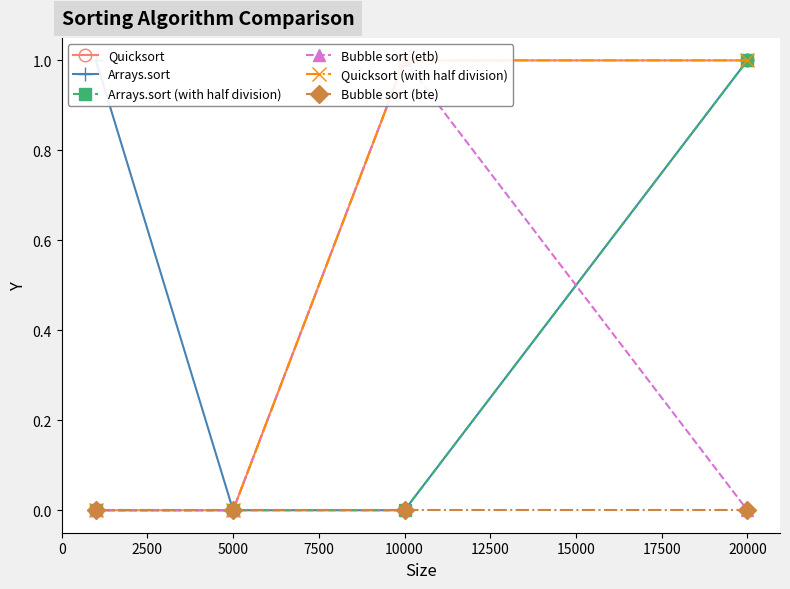

How many categories are shown in the chart?

4